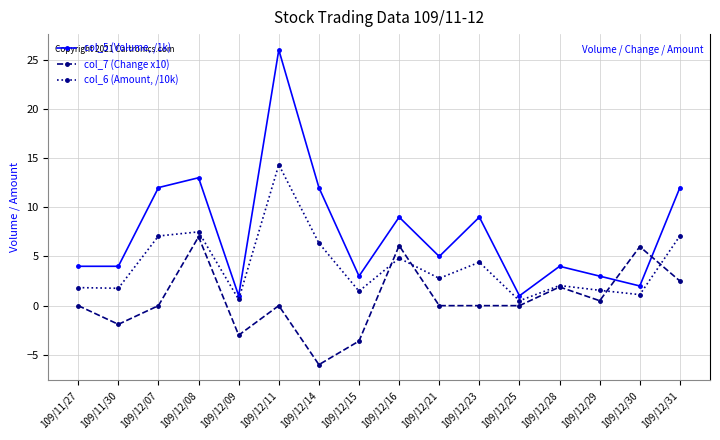

What is the difference between the maximum and second lowest values in the col_6 (Amount, /10k) series?

13.7